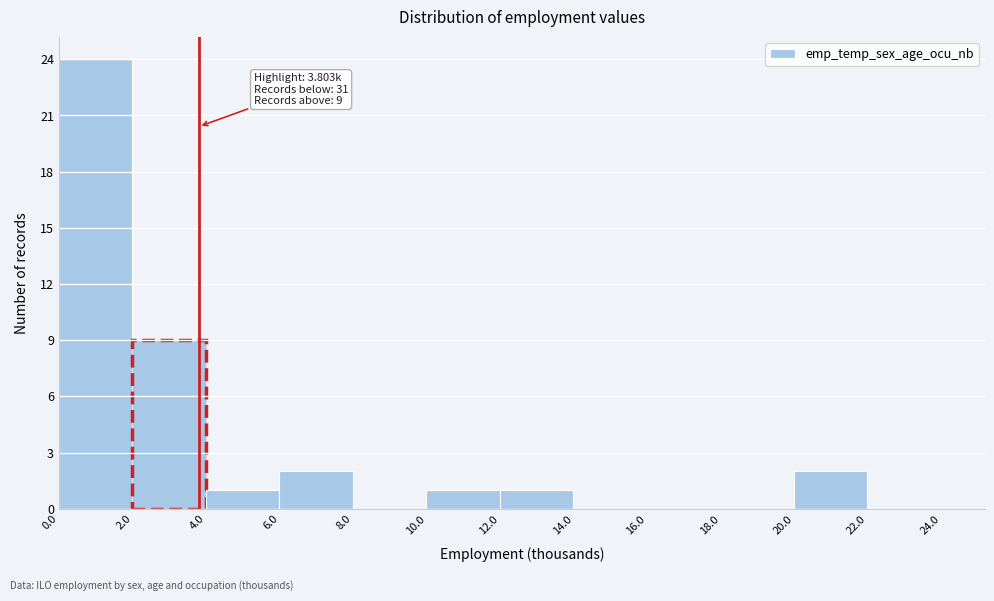

Which range on the x-axis has the tallest bar?

0.0 to 2.0